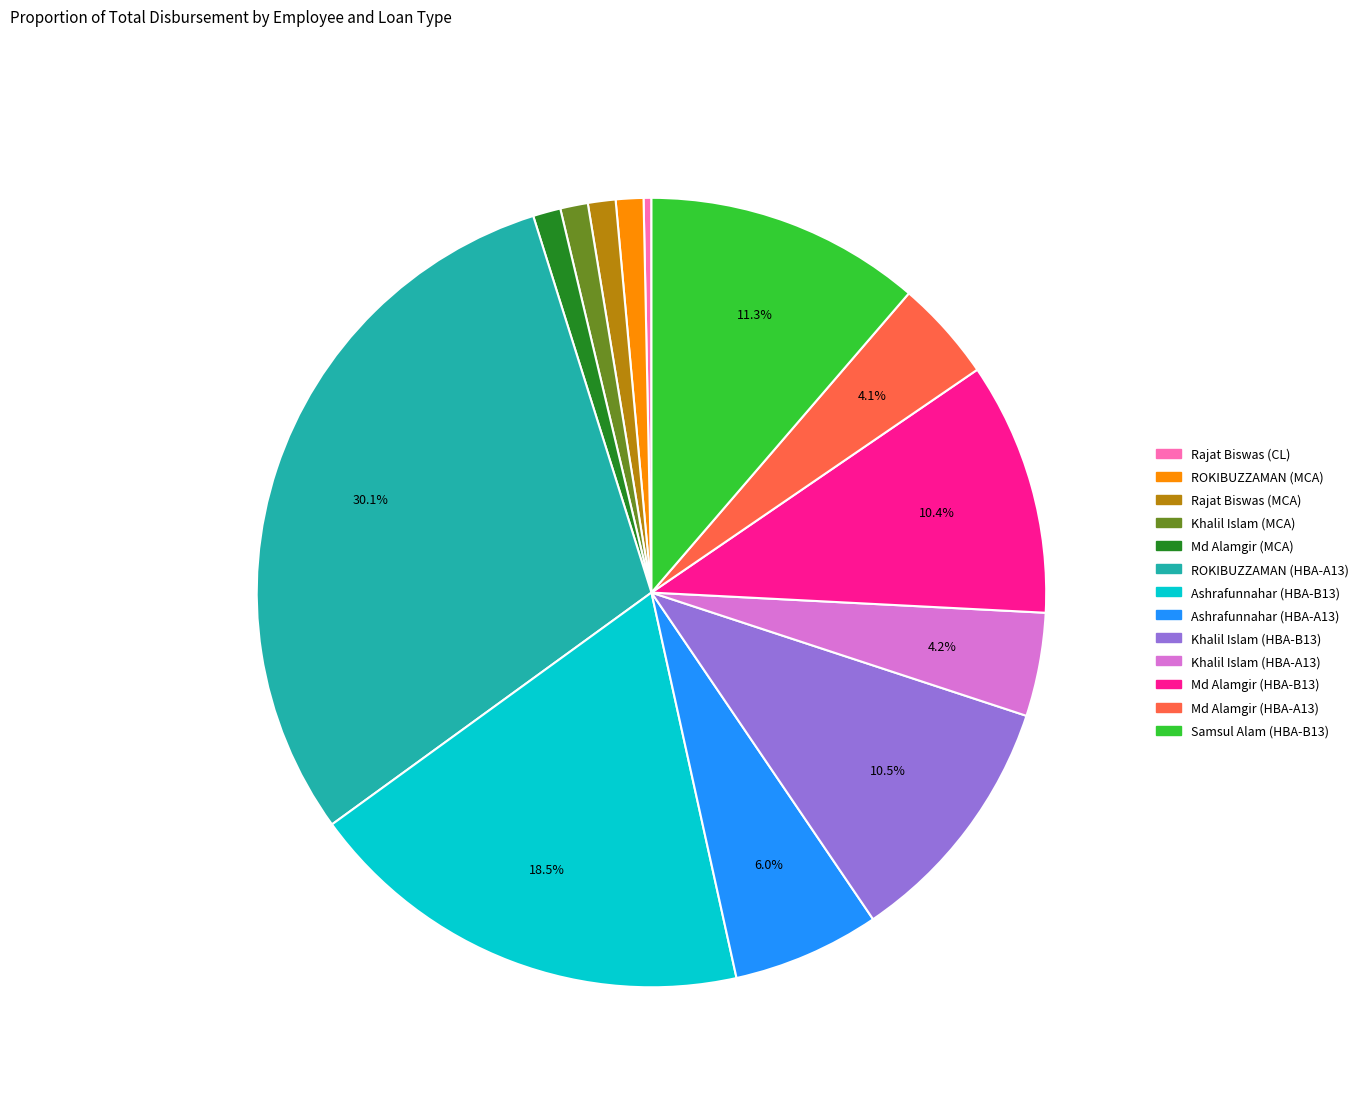

Does Khalil Islam (HBA-A13) account for over 50% of the chart?

No